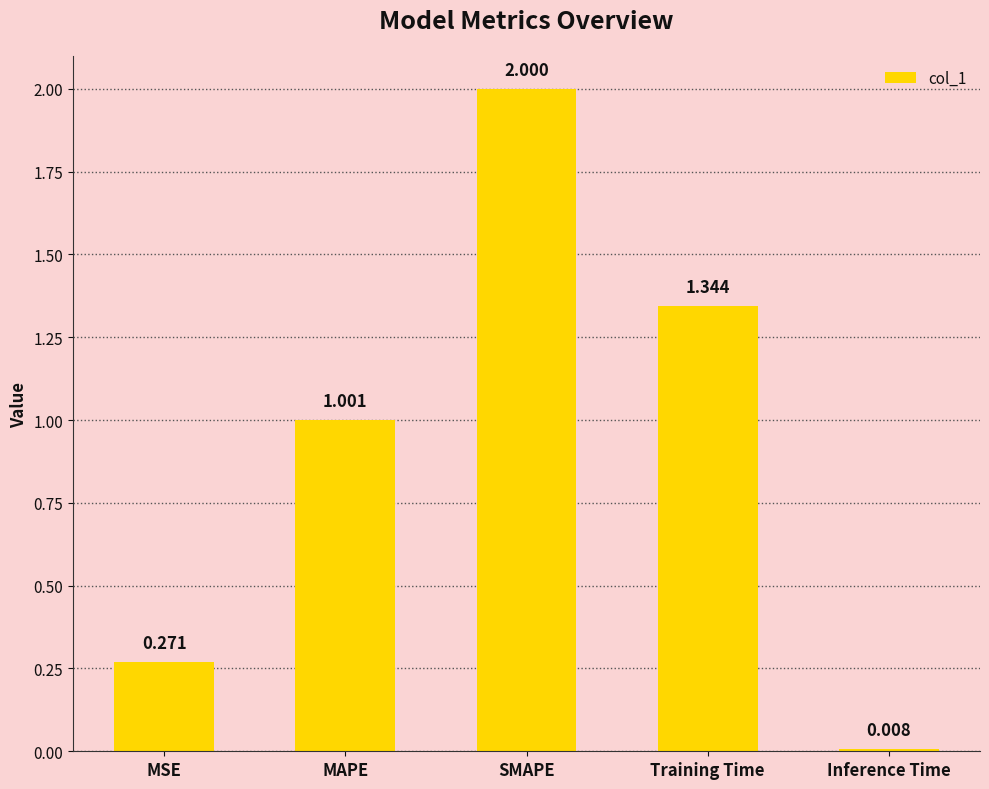

What is the difference between the maximum and second lowest values?

1.7